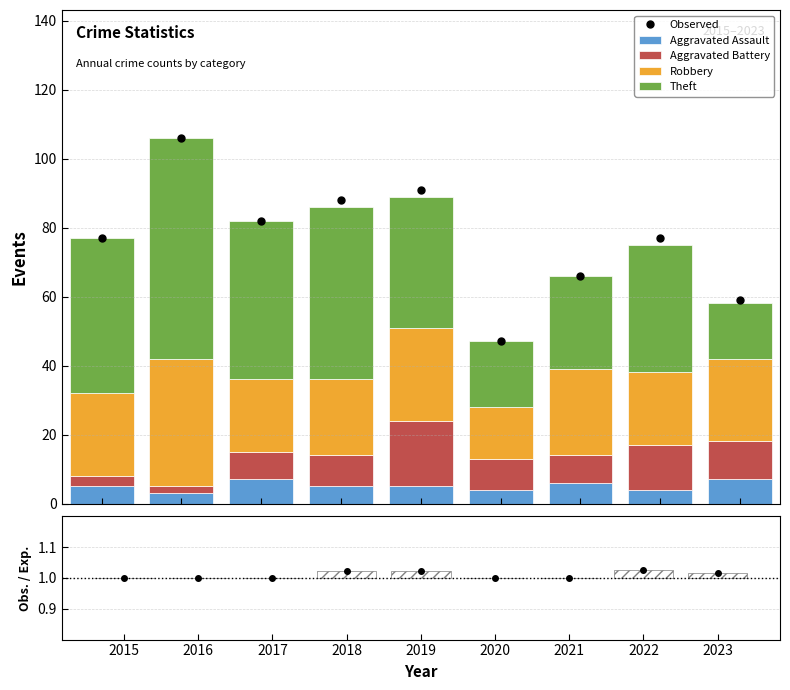

What is the approximate value of Robbery at 2023?

24.0